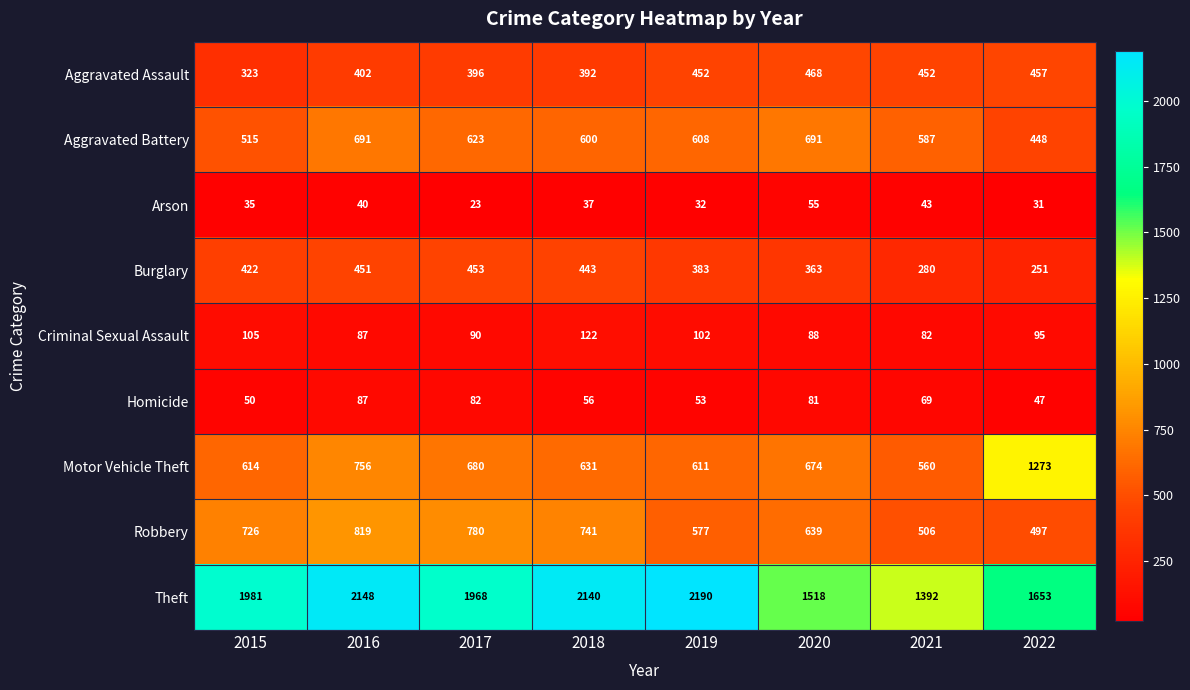

Where is Arson nearest to the value 39?

2016